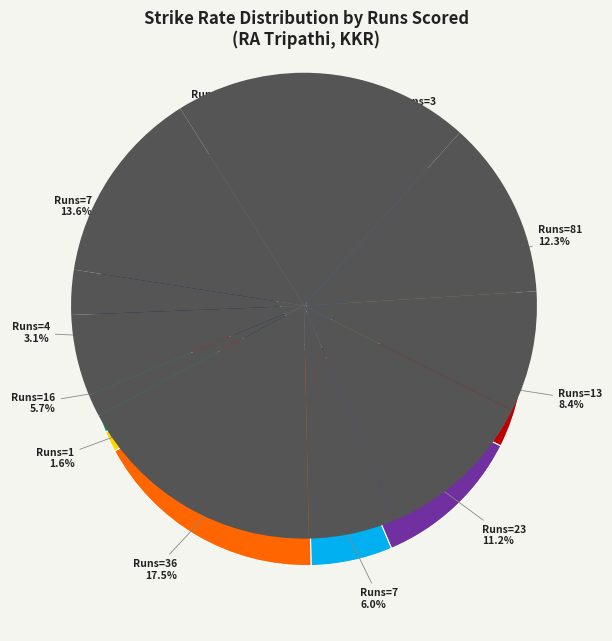

The 4 slice represents 3% of the pie. True or false?

True